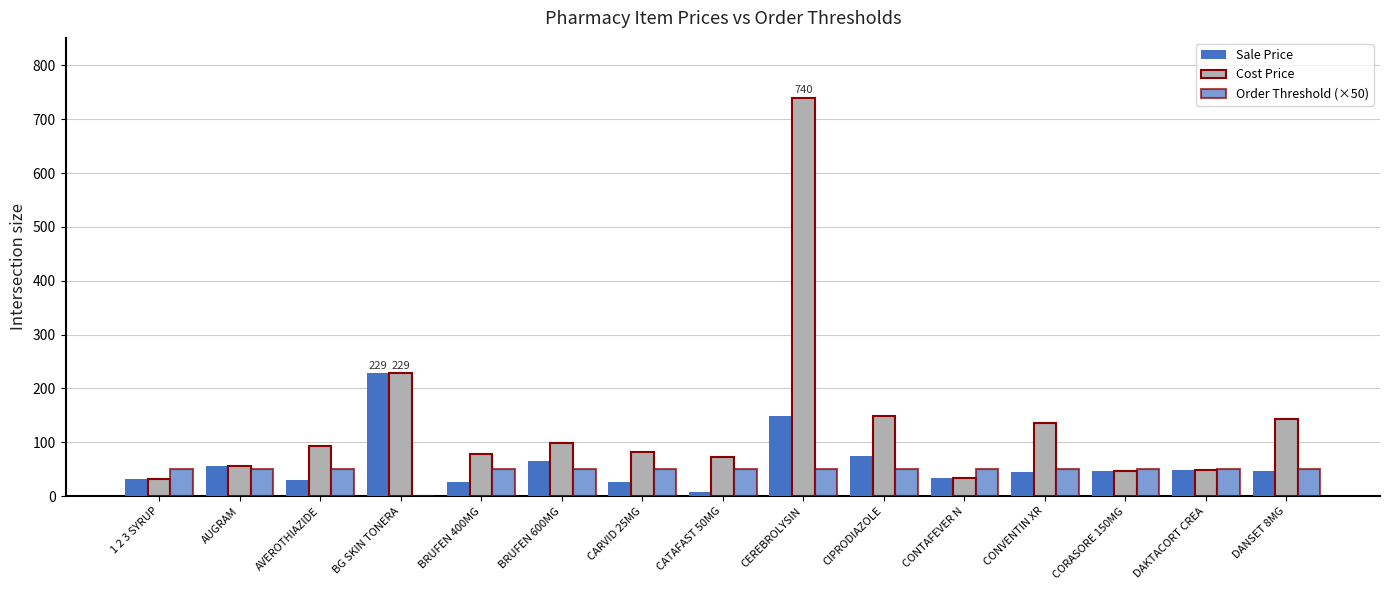

How many values in Order Threshold (×50) are above zero?

14